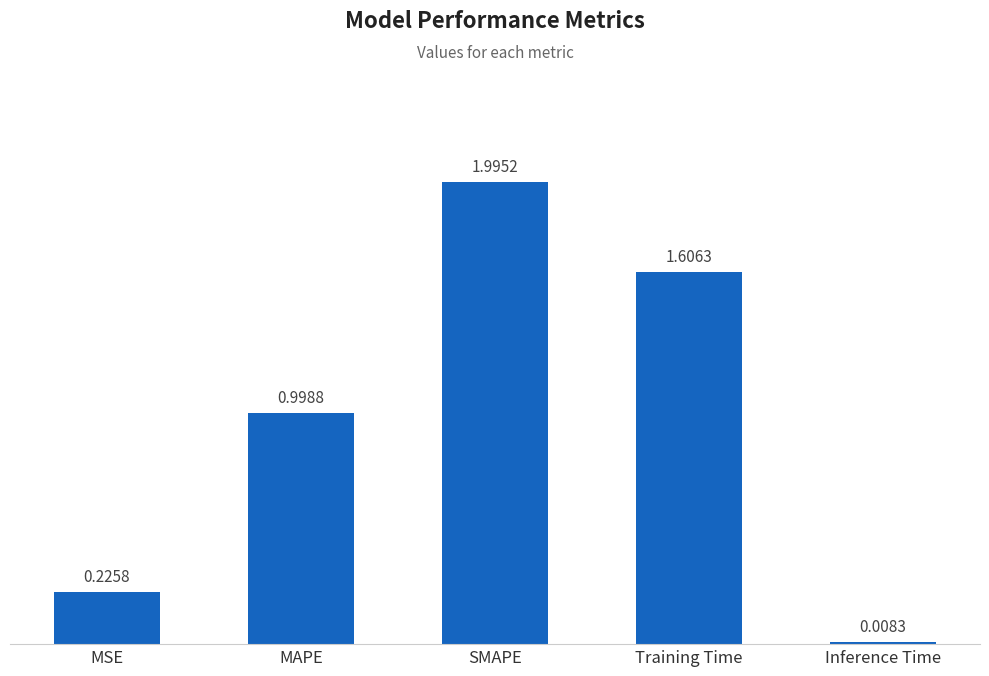

Rank the categories by value from lowest to highest.

Inference Time, MSE, MAPE, Training Time, SMAPE